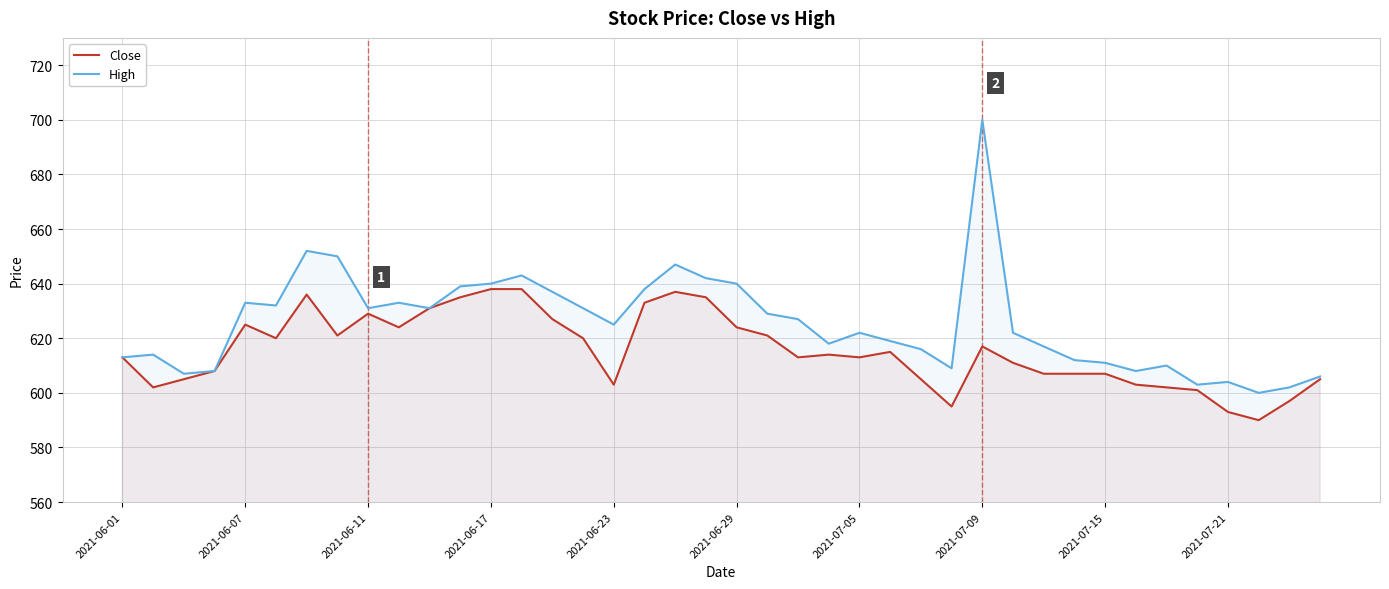

Which series has the largest range (max minus min)?

High